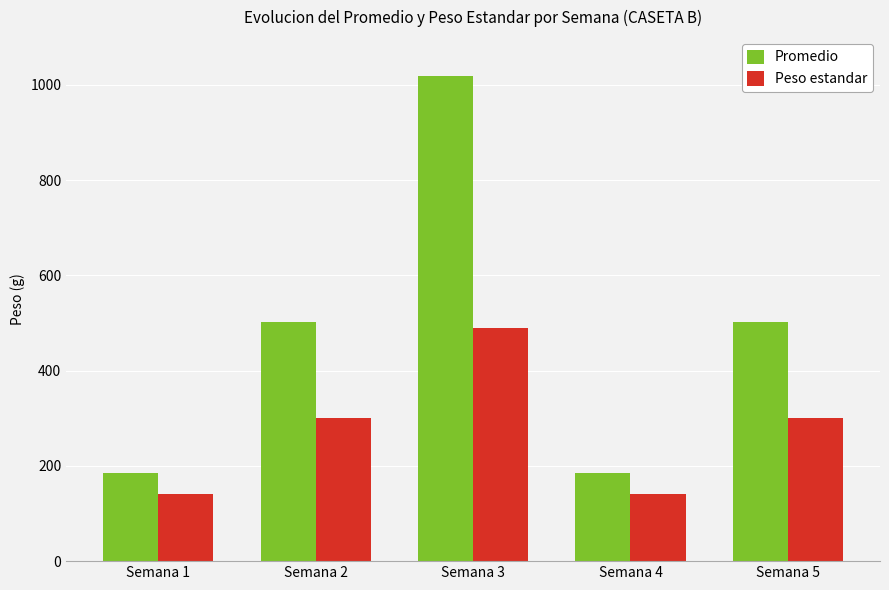

Reading left to right, list all the values displayed in this chart.

Promedio: 184.5	502.4	1019.2	184.5	502.4
Peso estandar: 140.0	300.0	490.0	140.0	300.0